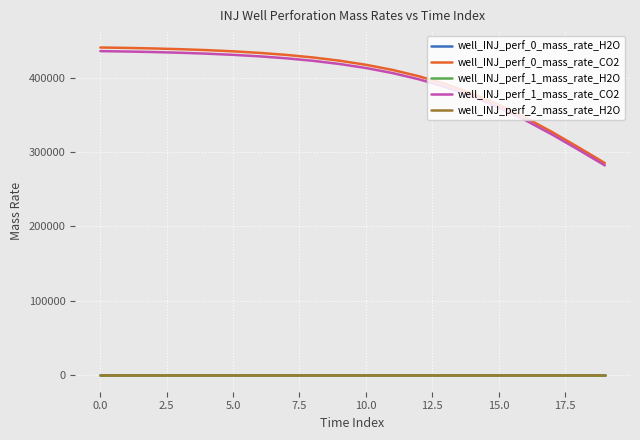

True or false: well_INJ_perf_1_mass_rate_H2O and well_INJ_perf_0_mass_rate_CO2 intersect in this chart.

False